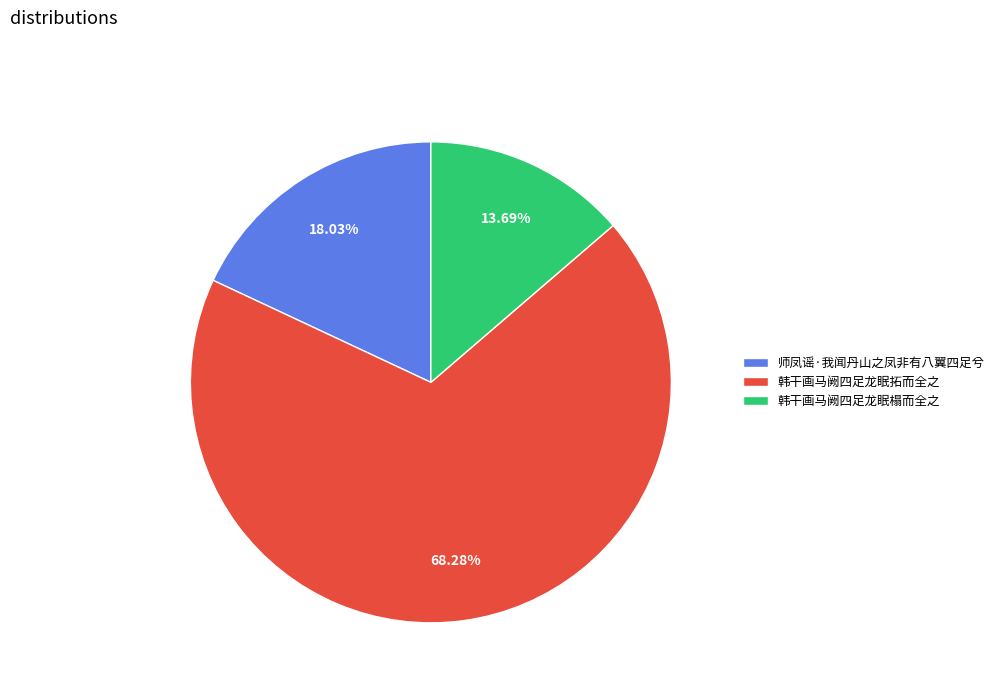

Rank the categories by value from highest to lowest.

韩干画马阙四足龙眠拓而全之, 师凤谣·我闻丹山之凤非有八翼四足兮, 韩干画马阙四足龙眠榻而全之